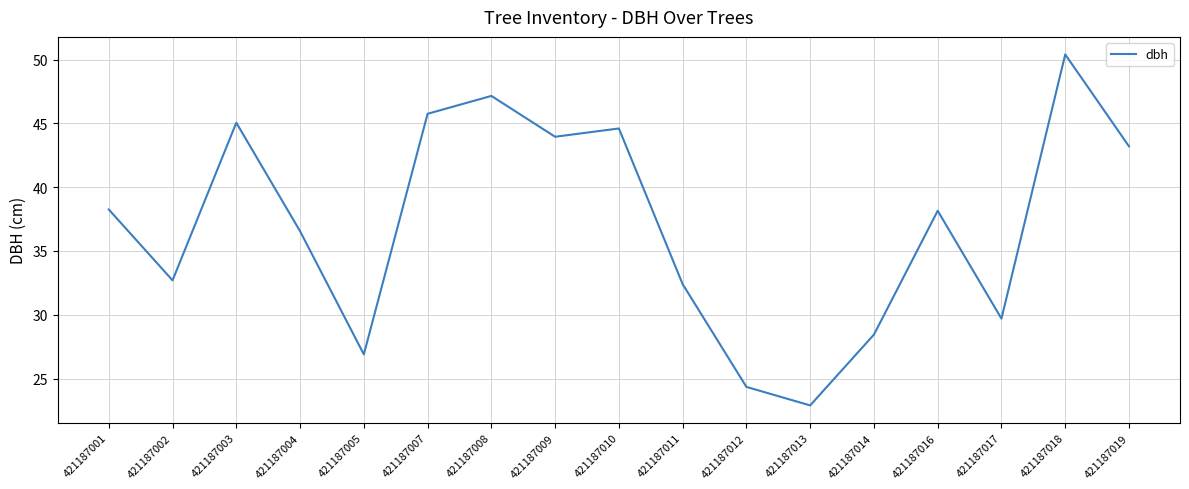

Which label corresponds to the smallest value in the chart?

421187013